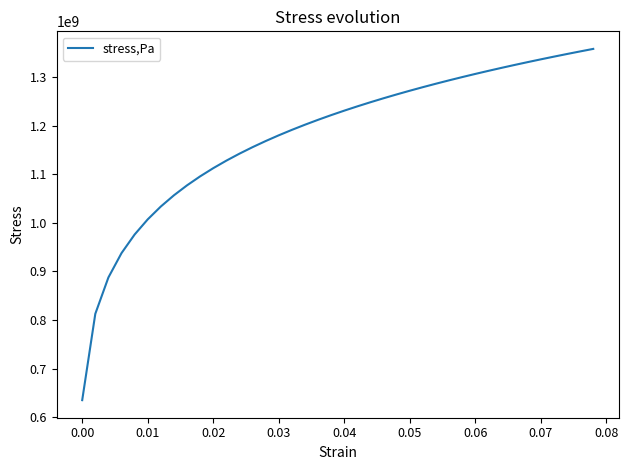

What is the smallest value displayed?

634987027.5